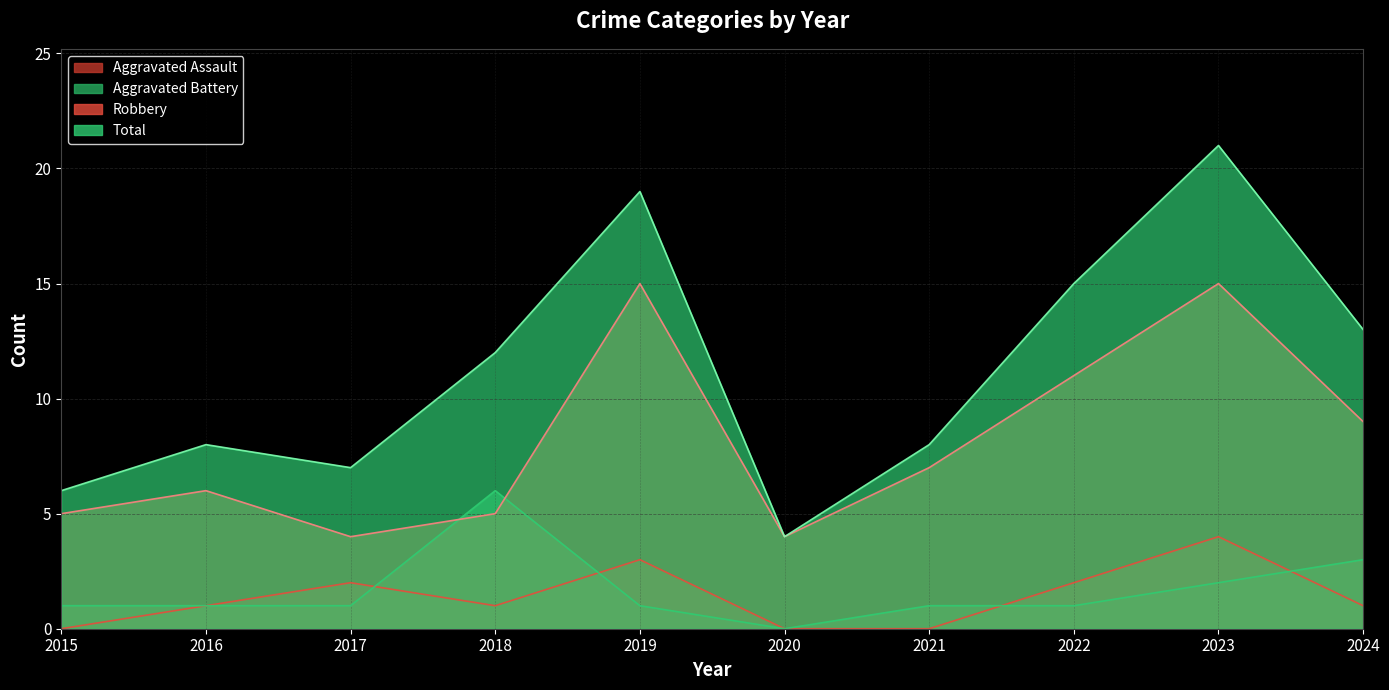

Read the Robbery value at 2024, to the nearest 5.

10